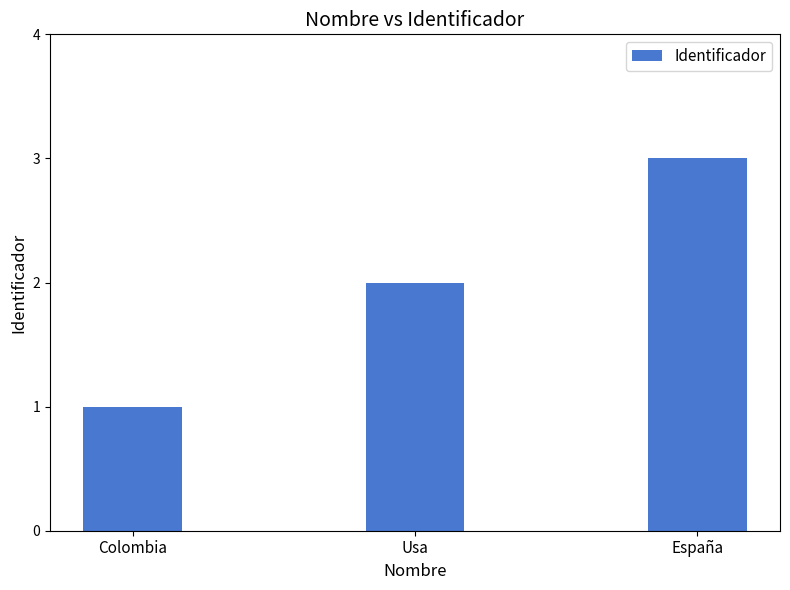

What position from the right is España?

1